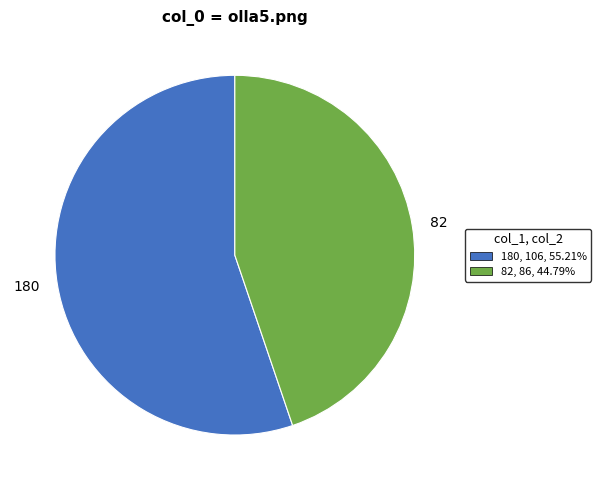

Rank the categories by value from lowest to highest.

82, 180